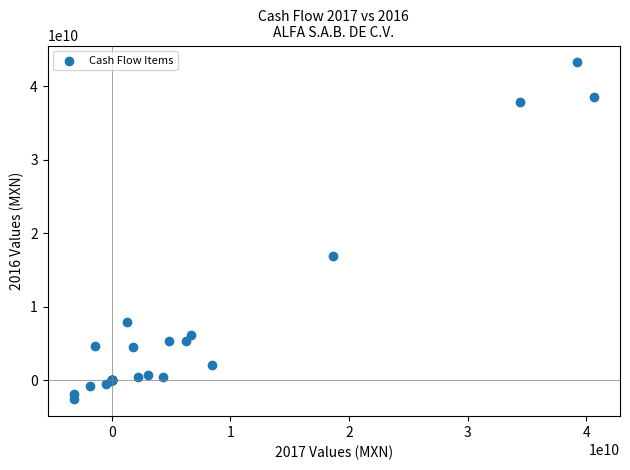

What Y value in the scatter plot is closest to 20350657500?

16946549000